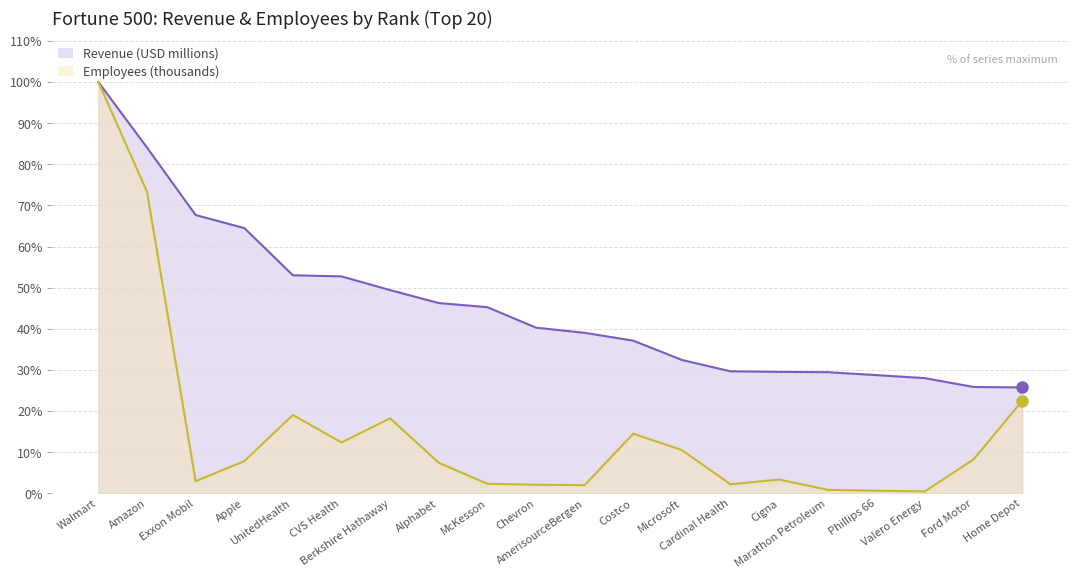

Reading left to right, list all the values displayed in this chart.

Revenue (USD millions): Walmart=100.0	Amazon=84.1	Exxon Mobil=67.7	Apple=64.5	UnitedHealth=53.0	CVS Health=52.8	Berkshire Hathaway=49.4	Alphabet=46.3	McKesson=45.3	Chevron=40.3	AmerisourceBergen=39.0	Costco=37.1	Microsoft=32.4	Cardinal Health=29.7	Cigna=29.5	Marathon Petroleum=29.4	Phillips 66=28.7	Valero Energy=28.0	Ford Motor=25.9	Home Depot=25.7
Employees (thousands): Walmart=100.0	Amazon=73.3	Exxon Mobil=3.0	Apple=7.8	UnitedHealth=19.0	CVS Health=12.4	Berkshire Hathaway=18.2	Alphabet=7.4	McKesson=2.3	Chevron=2.1	AmerisourceBergen=2.0	Costco=14.5	Microsoft=10.5	Cardinal Health=2.2	Cigna=3.3	Marathon Petroleum=0.8	Phillips 66=0.6	Valero Energy=0.5	Ford Motor=8.2	Home Depot=22.5